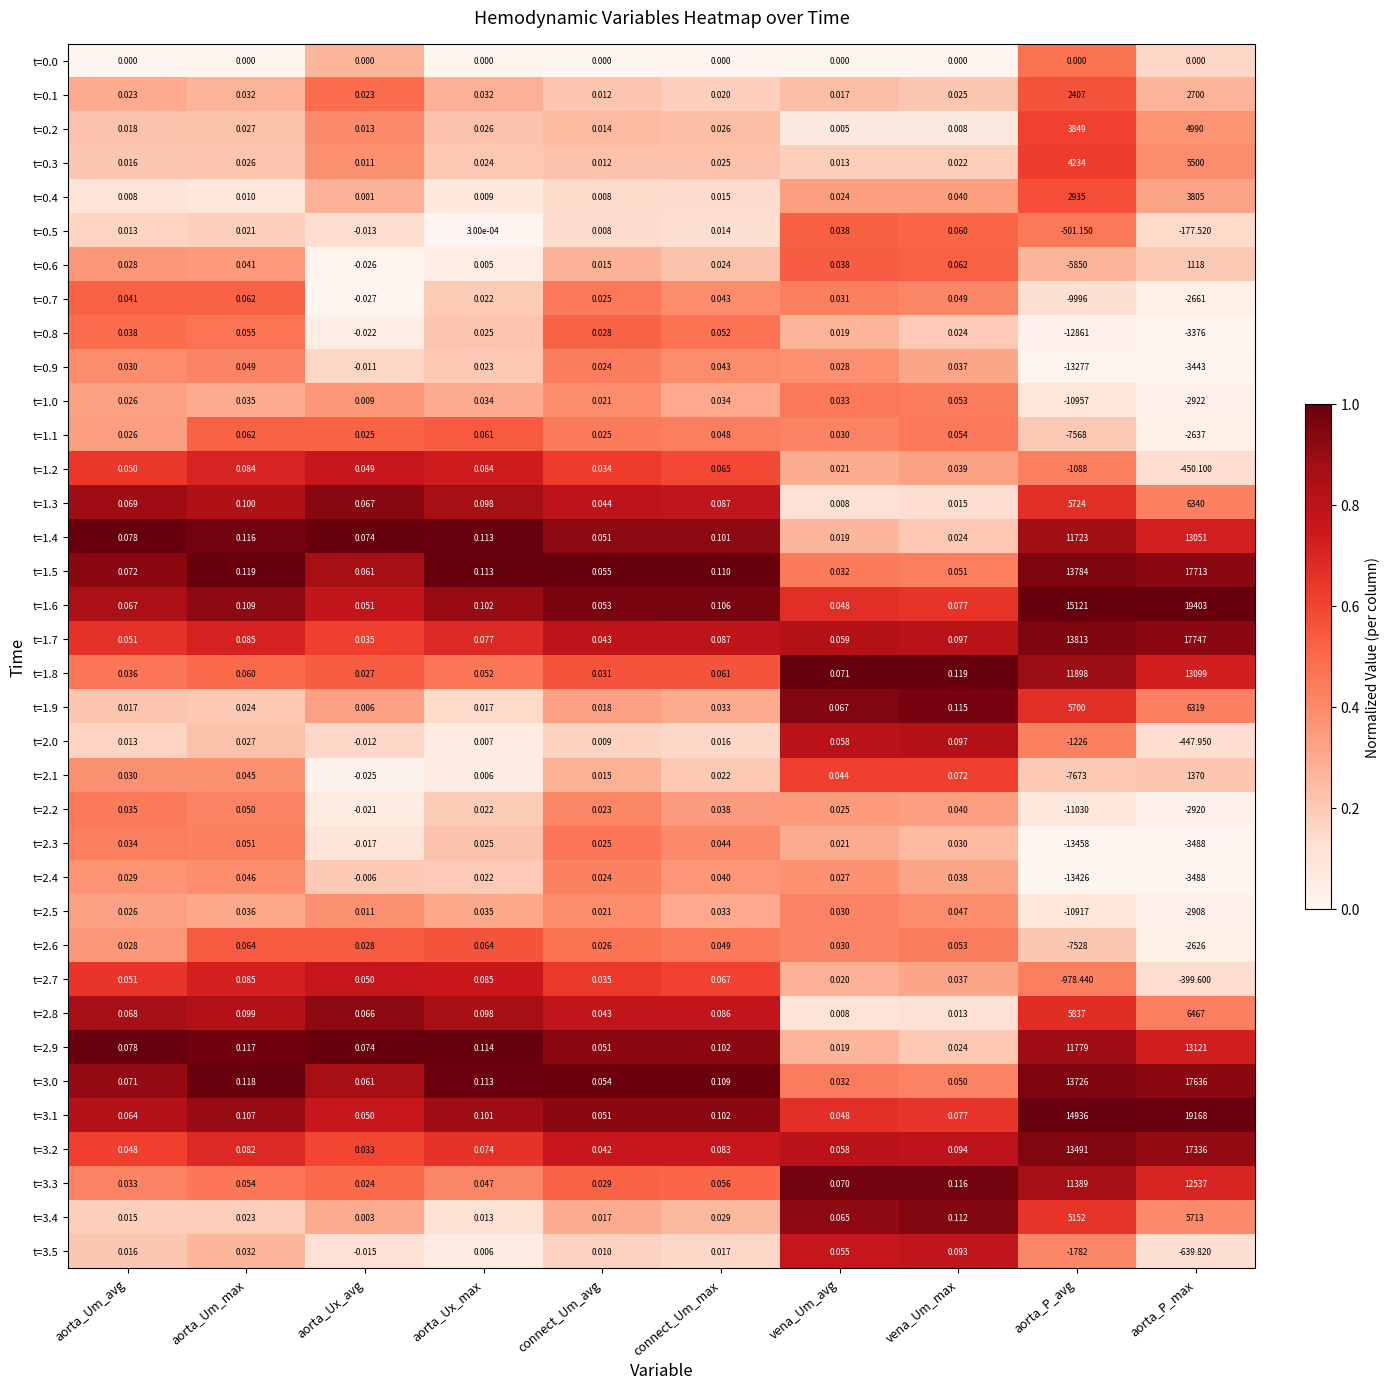

Which series has the largest total across all categories?

t=1.6